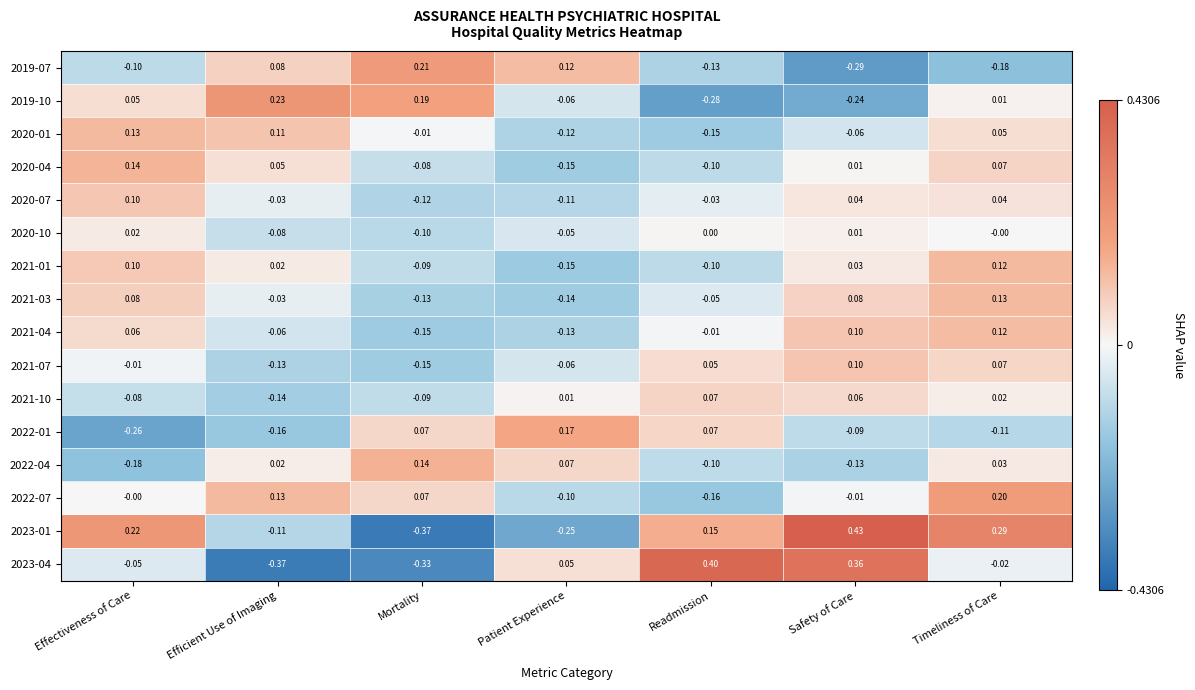

Where does the 2021-03 series first go above 0?

Effectiveness of Care